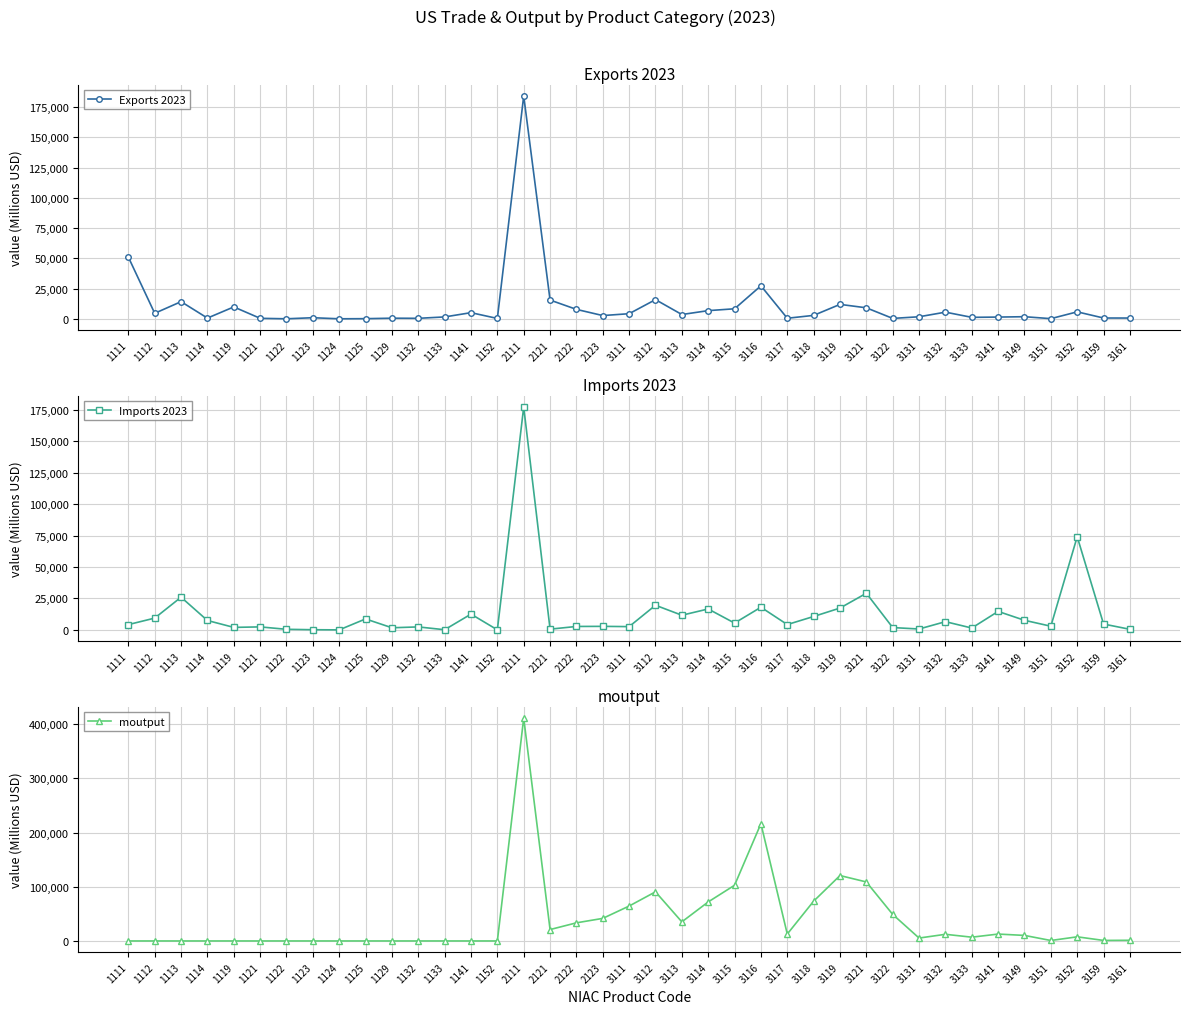

At 1124, list the series in order from smallest to largest.

moutput, Imports 2023, Exports 2023